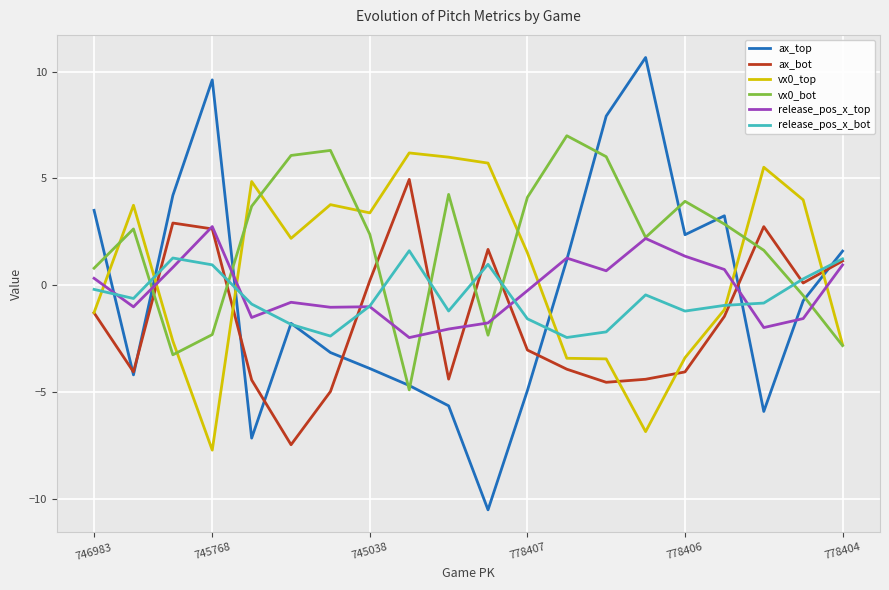

Which series has the widest spread of values?

ax_top